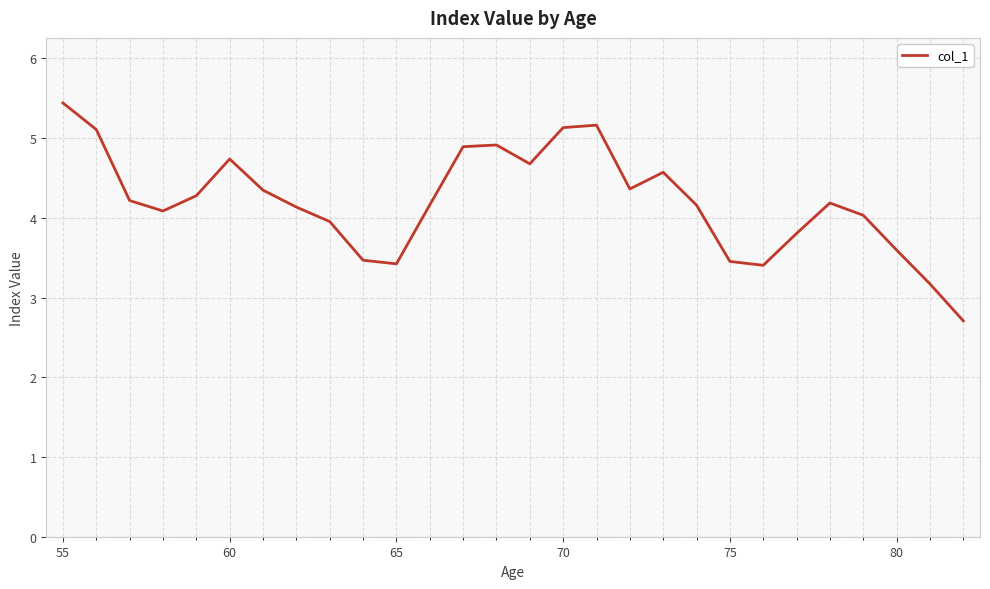

What is the minimum value shown in the chart?

2.7